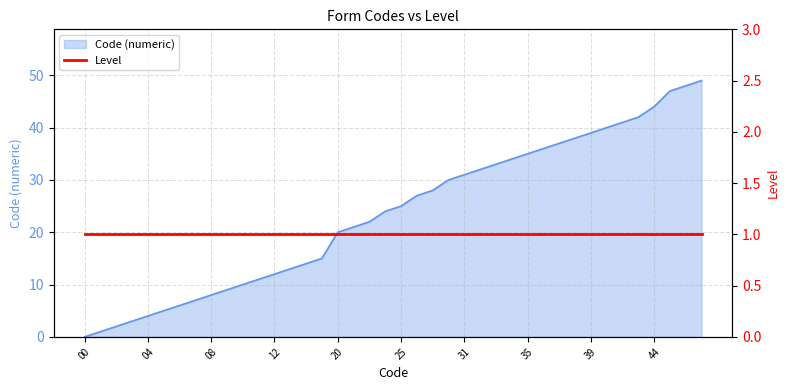

How many positive values are there?

39